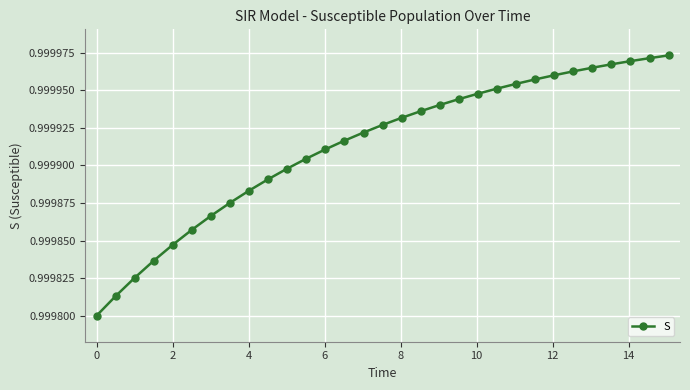

How many values are between 0 and 1?

31